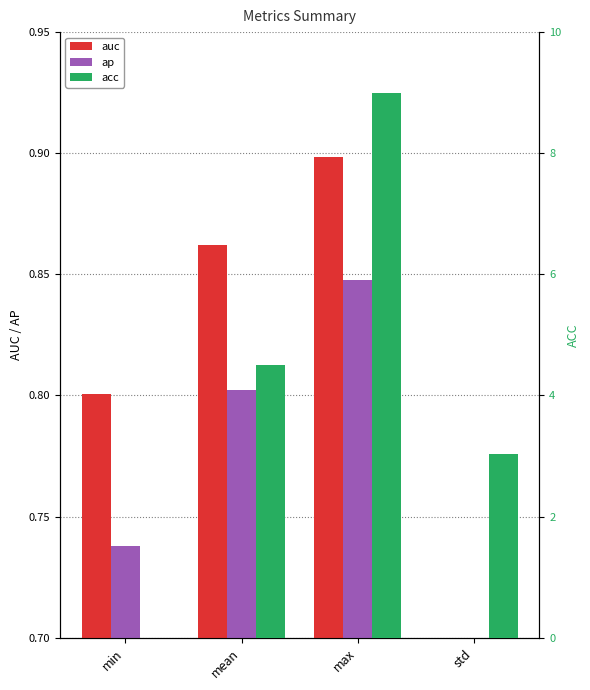

At how many categories does at least one series exceed 4?

2